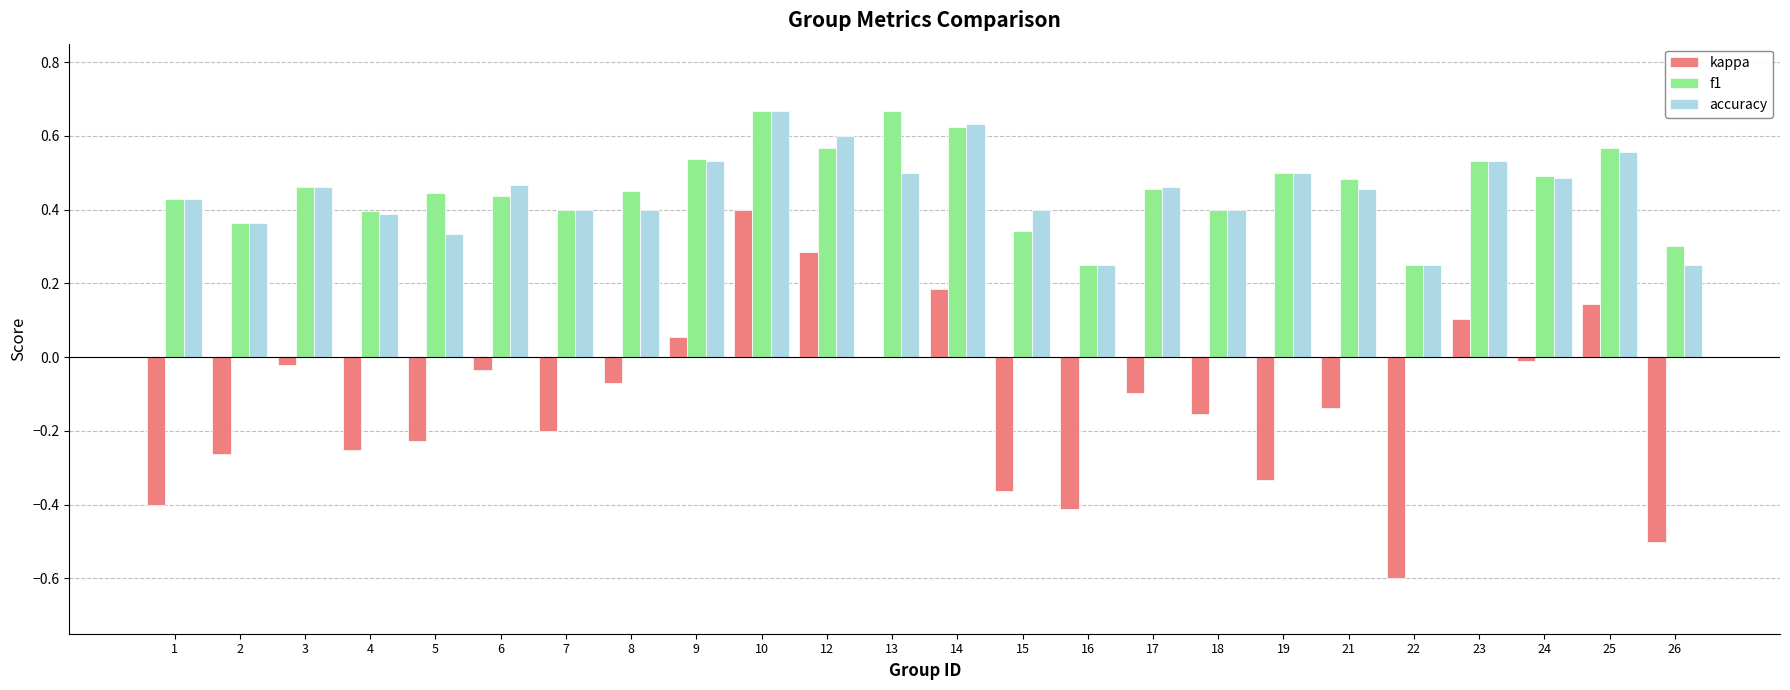

What is the sum of all kappa values?

-2.9